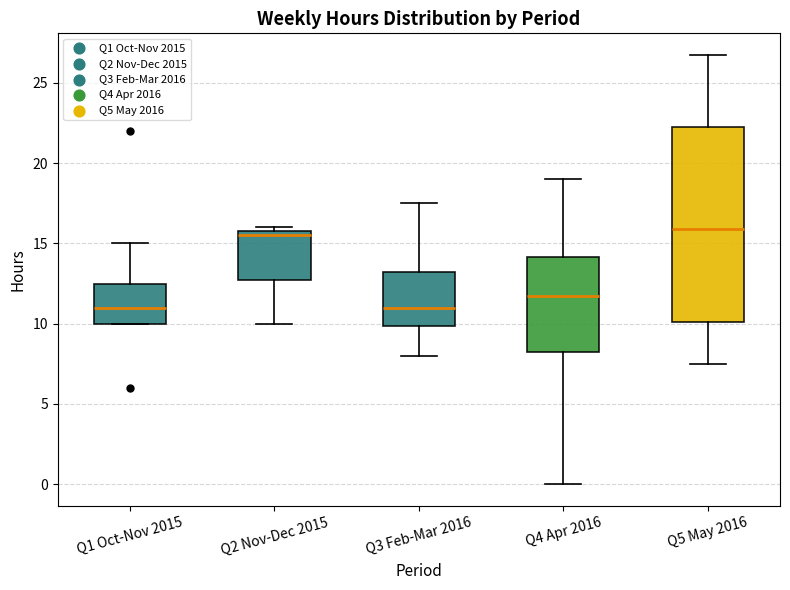

Where is the upper edge of the box for Q4 Apr 2016 on the y-axis? The values are not printed on the chart, so give them approximately, as read against the axis.

14.0